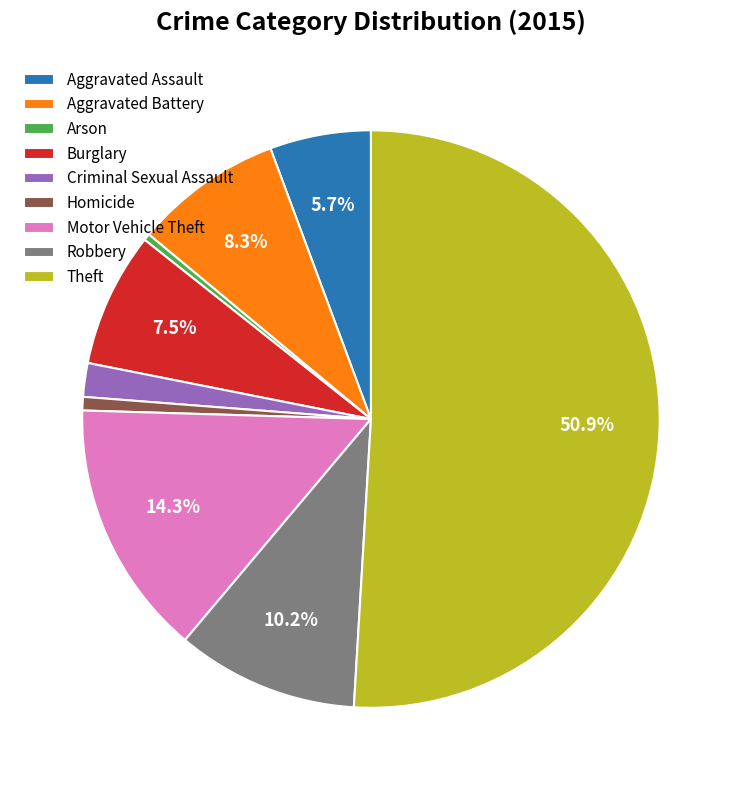

To the nearest percent, what is the combined percentage of Aggravated Assault and Robbery?

16%